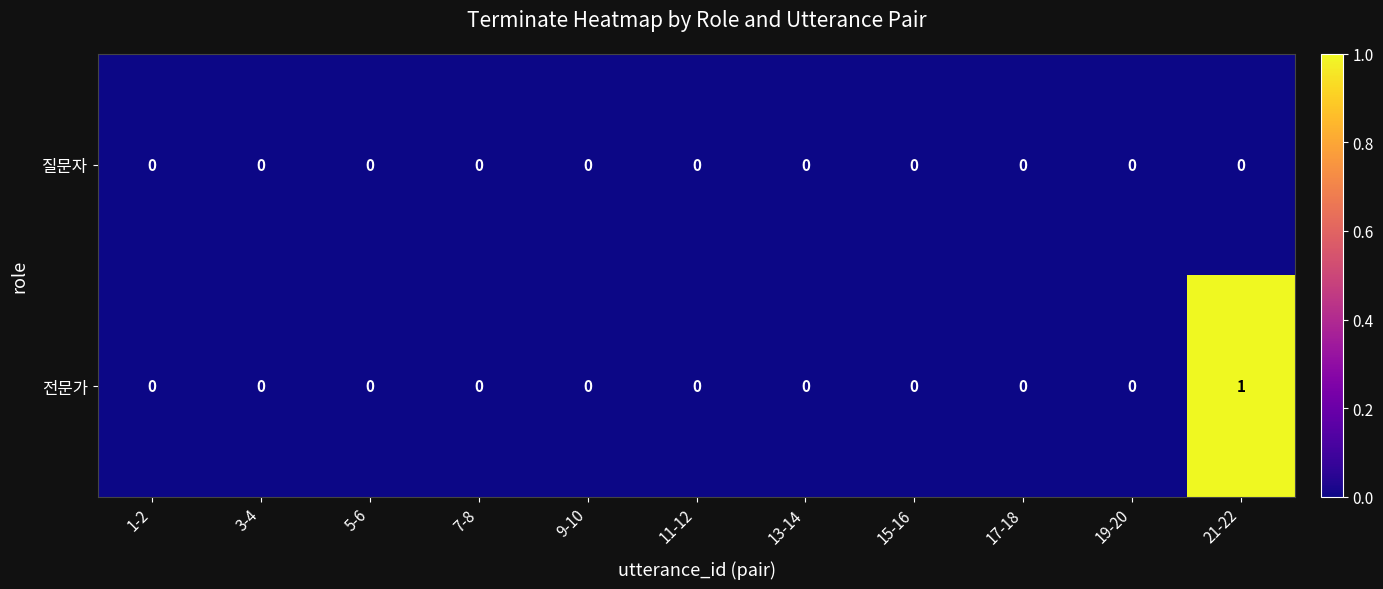

List the series in order of their overall mean, lowest first.

질문자, 전문가